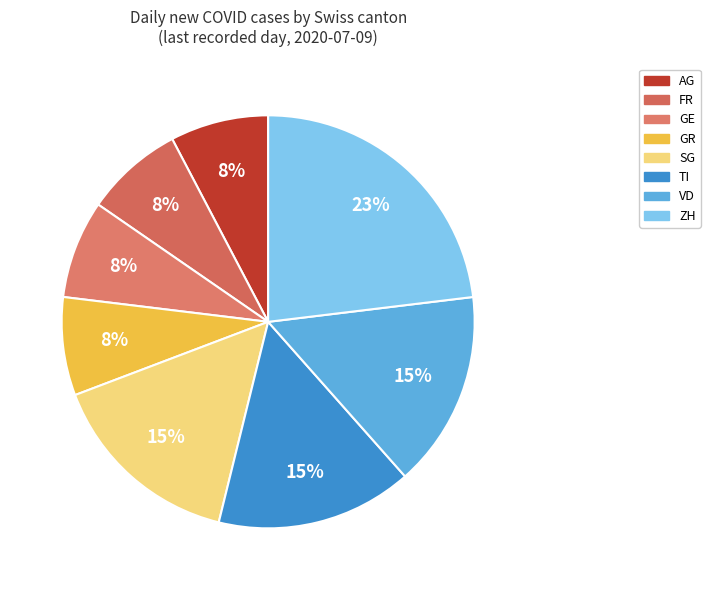

How many segments does this pie chart have?

8